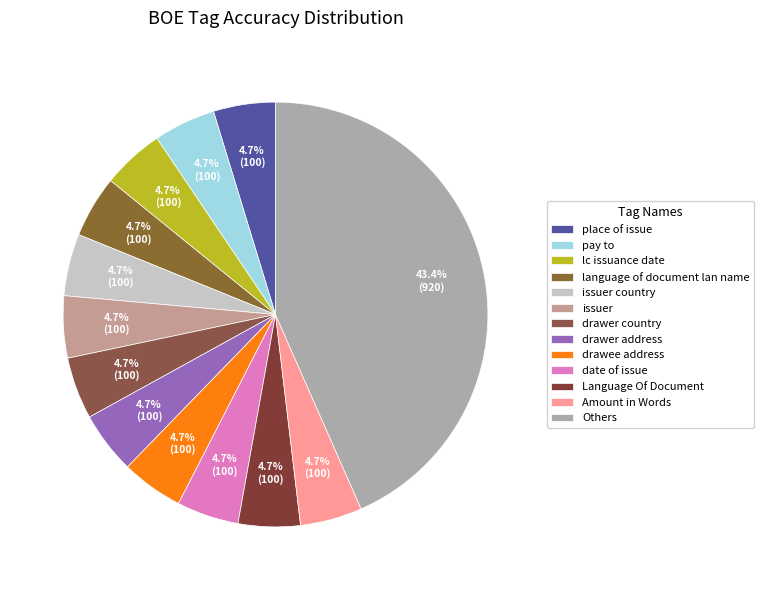

Count the number of slices in the pie.

13